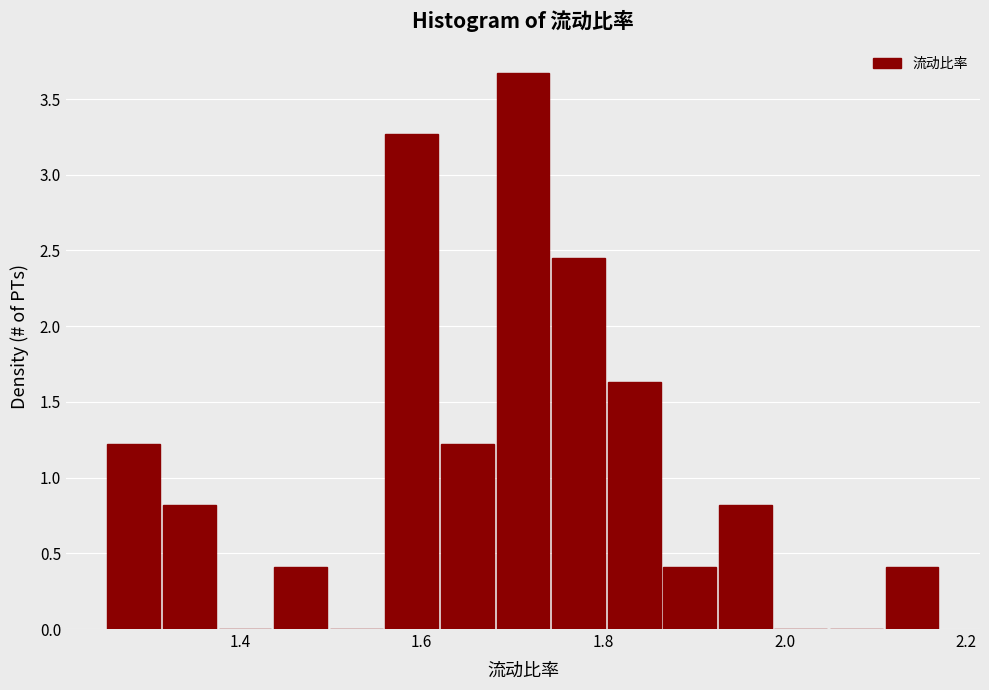

Around what value on the x-axis is the tallest bar? Give the approximate position of its centre, as read against the axis.

1.72